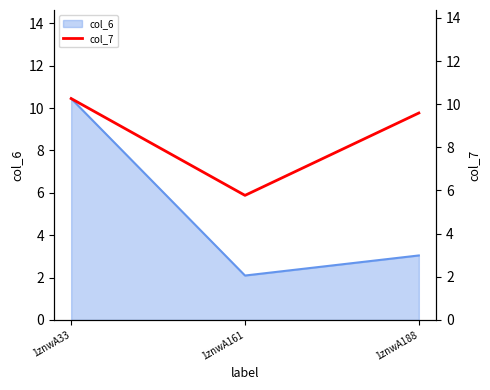

The col_6 series shows 3.0 at 1znwA188. True or false?

True